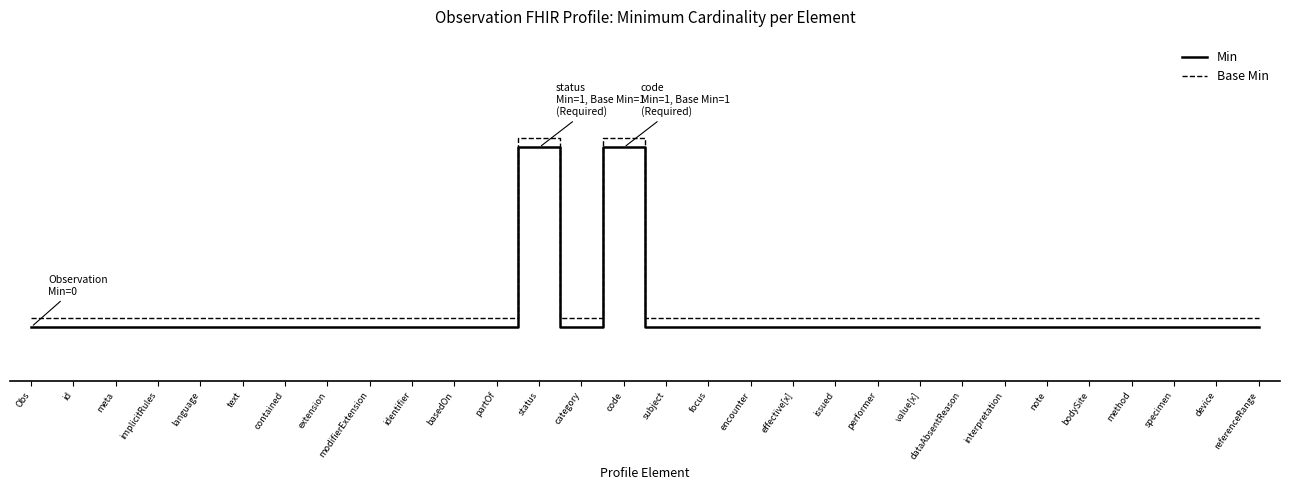

Which series has the largest range (max minus min)?

Min